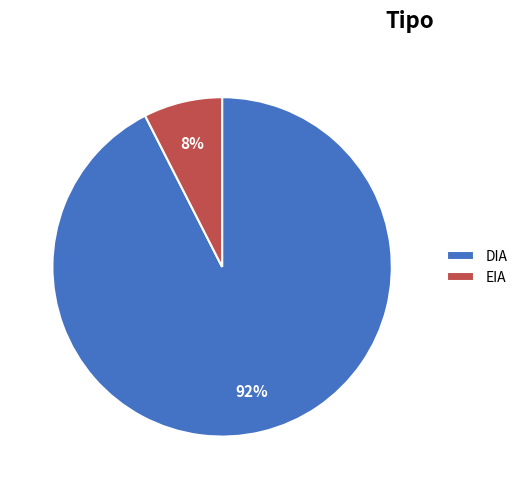

The DIA slice represents 70% of the pie. True or false?

False